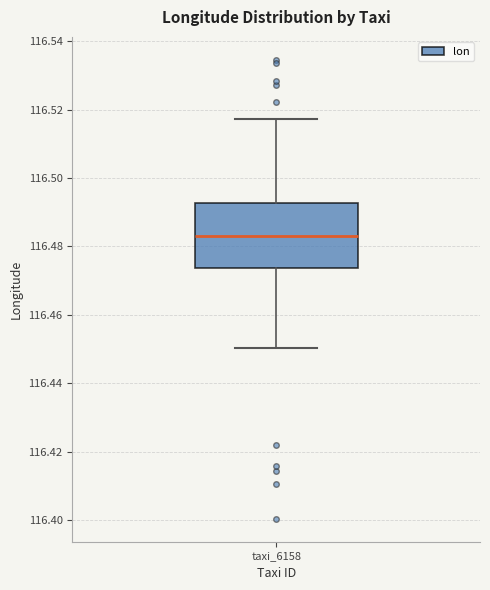

Read this box plot against the y-axis: the position of the median line, the range covered by the box, and the ends of both whiskers. The values are not printed on the chart, so give them approximately, as read against the axis.

median 116.484, box 116.474 to 116.492, whiskers 116.450 to 116.518